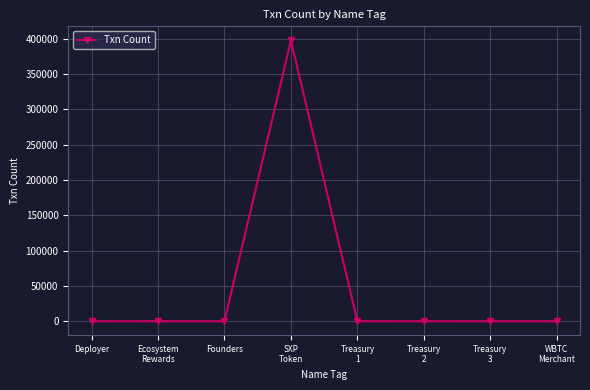

What is the difference between the maximum and second lowest values?

397849